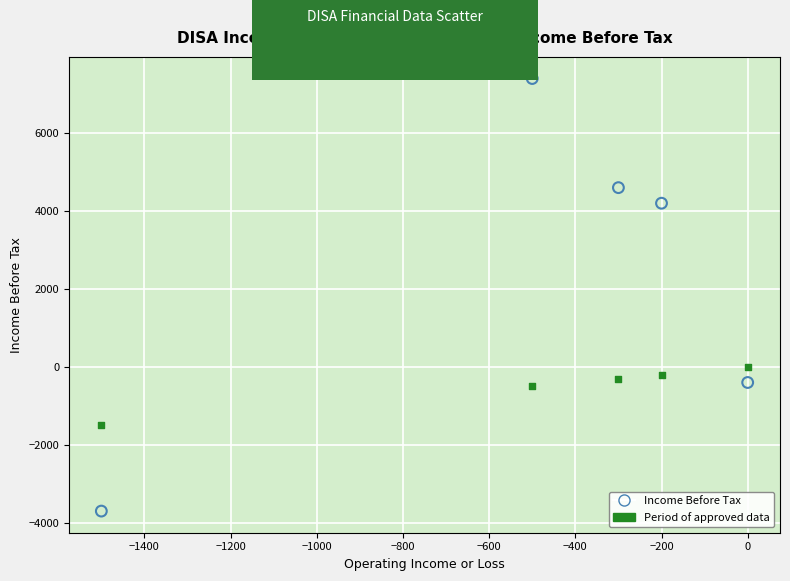

Across all data points, what is the range of X values (max minus min)?

1500